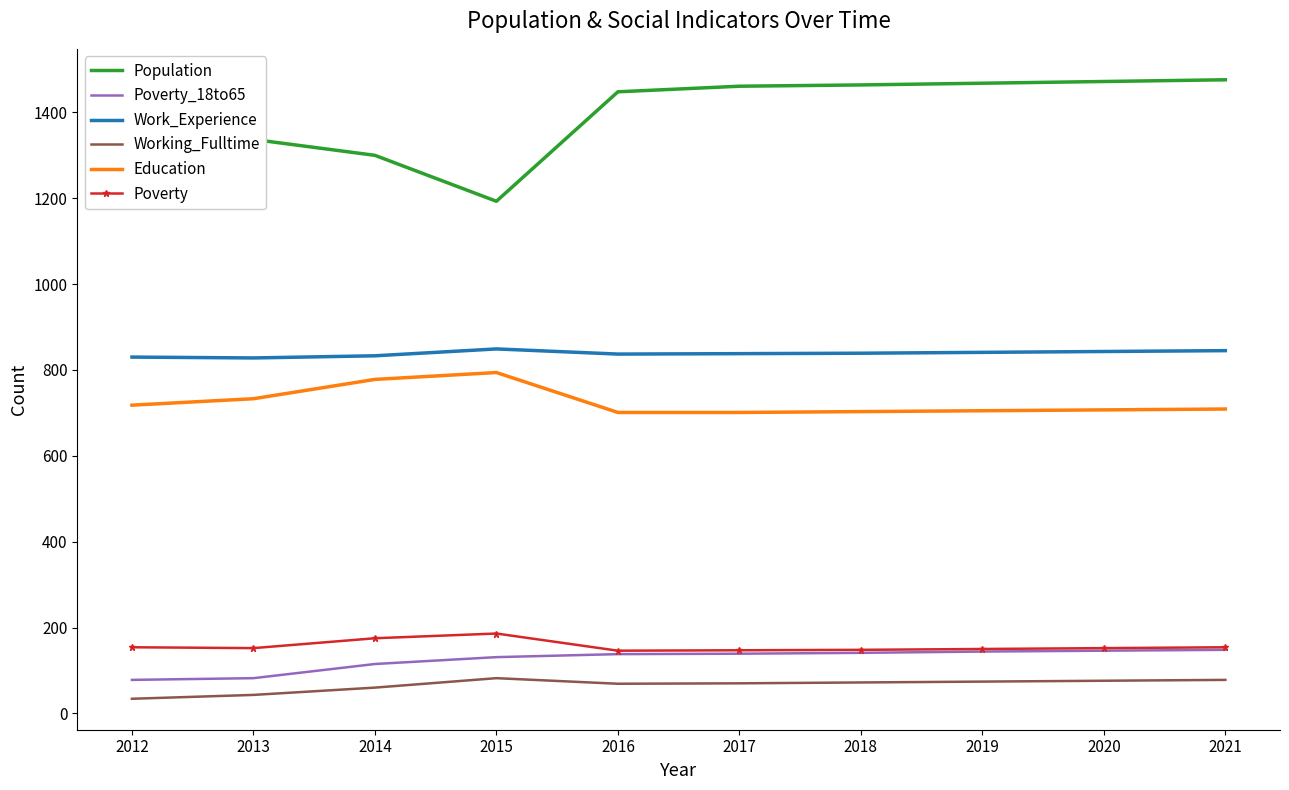

At which category does Education reach its first local peak?

2015